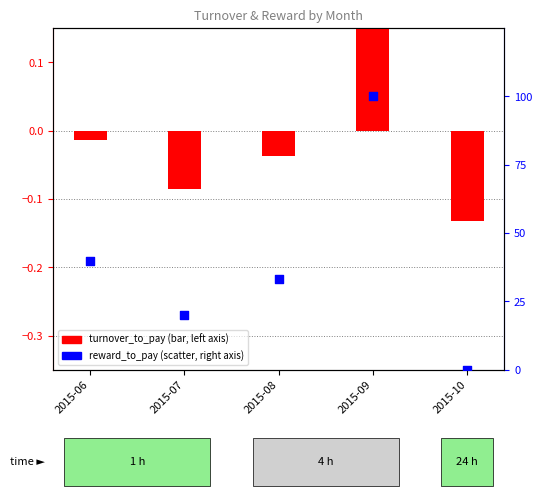

What are all the series names shown in the legend?

turnover_to_pay, reward_to_pay